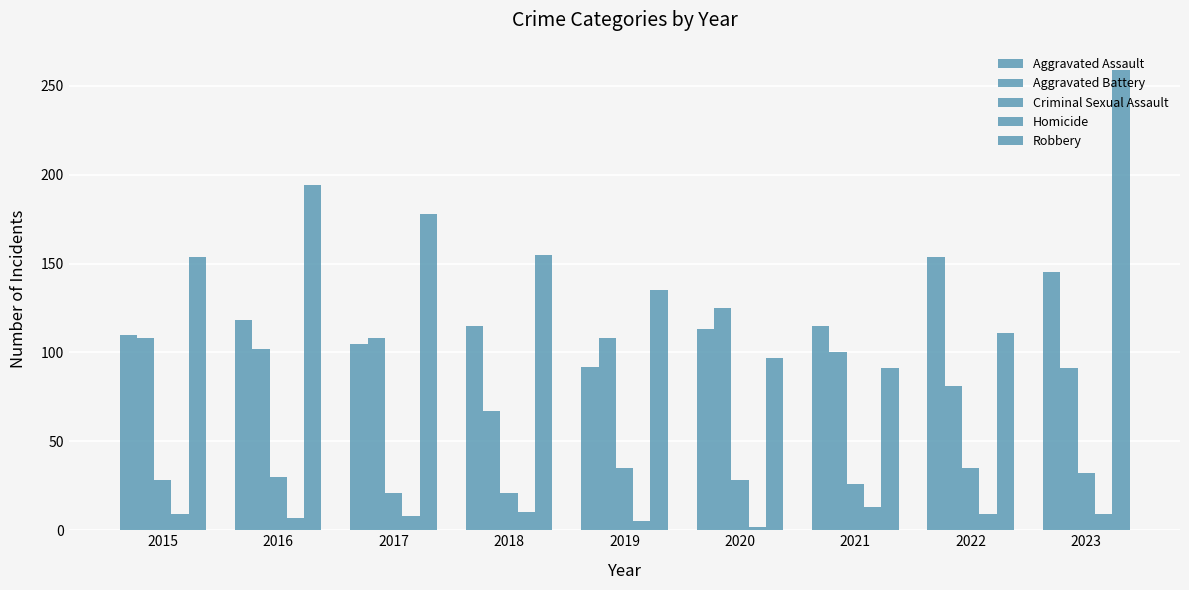

How many data points does each series have?

9